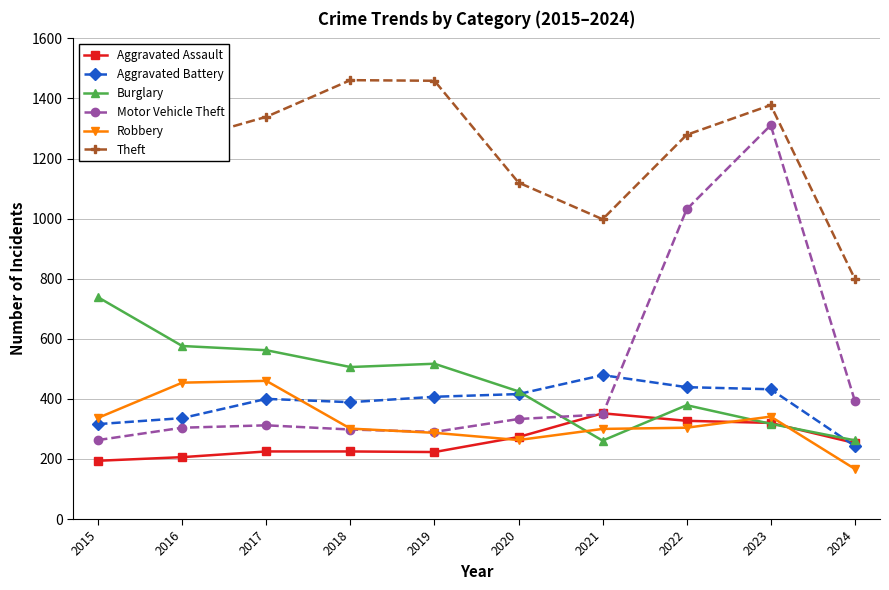

Rank the categories by Robbery value from lowest to highest.

2024, 2020, 2019, 2021, 2018, 2022, 2015, 2023, 2016, 2017